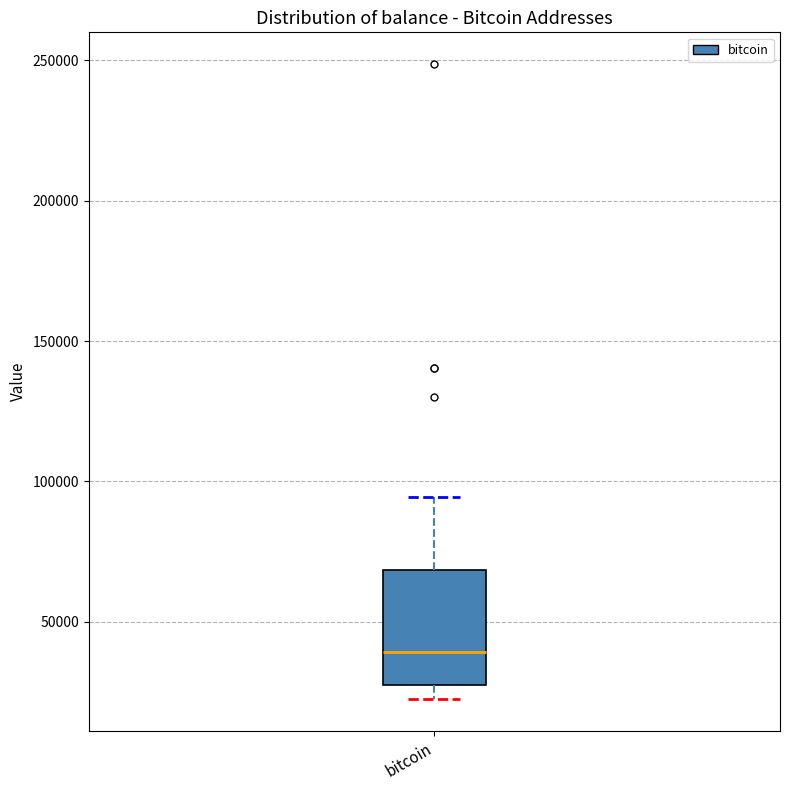

Read this box plot against the y-axis: the position of the median line, the range covered by the box, and the ends of both whiskers. The values are not printed on the chart, so give them approximately, as read against the axis.

median 40000, box 25000 to 70000, whiskers 25000 (just below the box's lower edge) to 95000